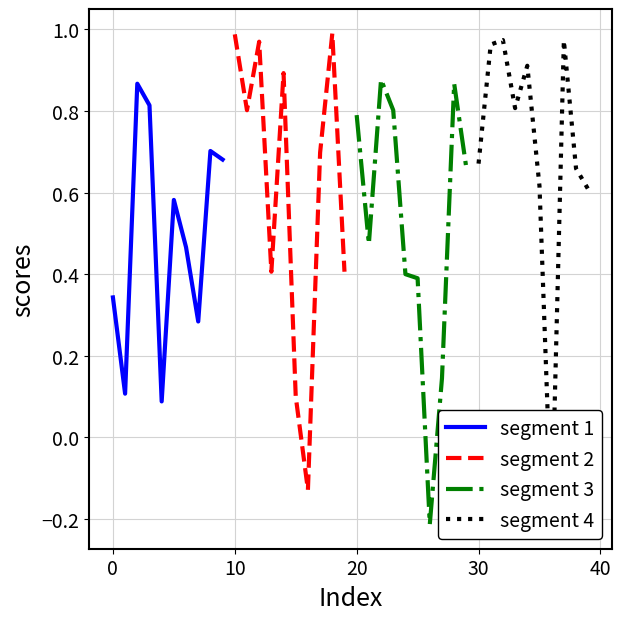

Count the number of categories in the chart.

10